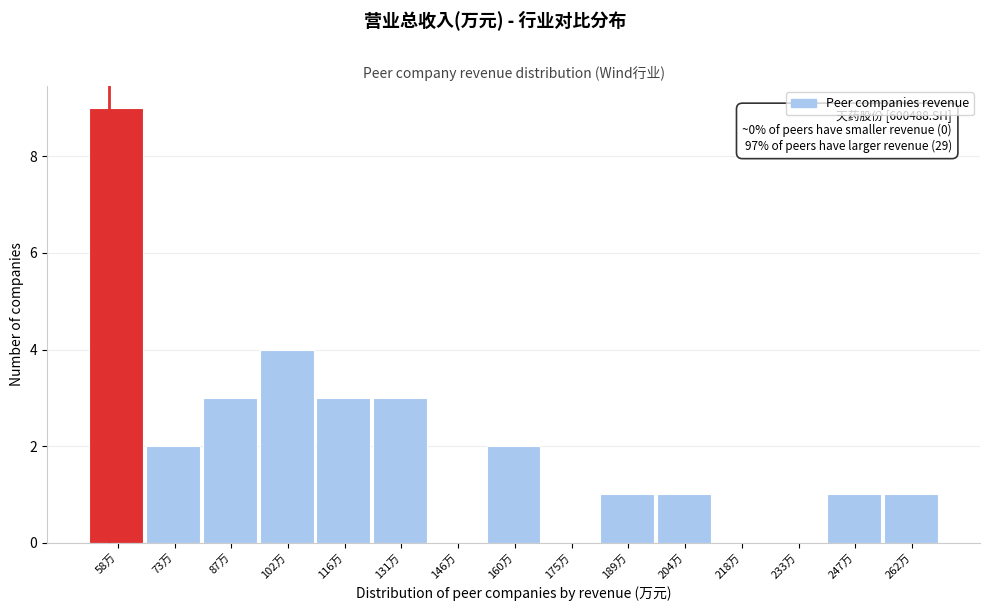

Reading right to left, transcribe all the data shown in this chart.

262万=1	247万=1	233万=0	218万=0	204万=1	189万=1	175万=0	160万=2	146万=0	131万=3	116万=3	102万=4	87万=3	73万=2	58万=9